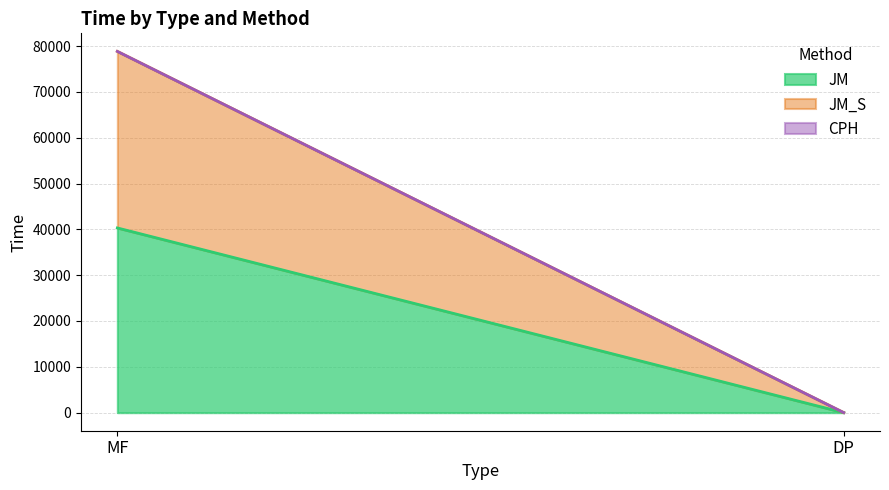

The JM_S series shows 11005.8 at MF. True or false?

False